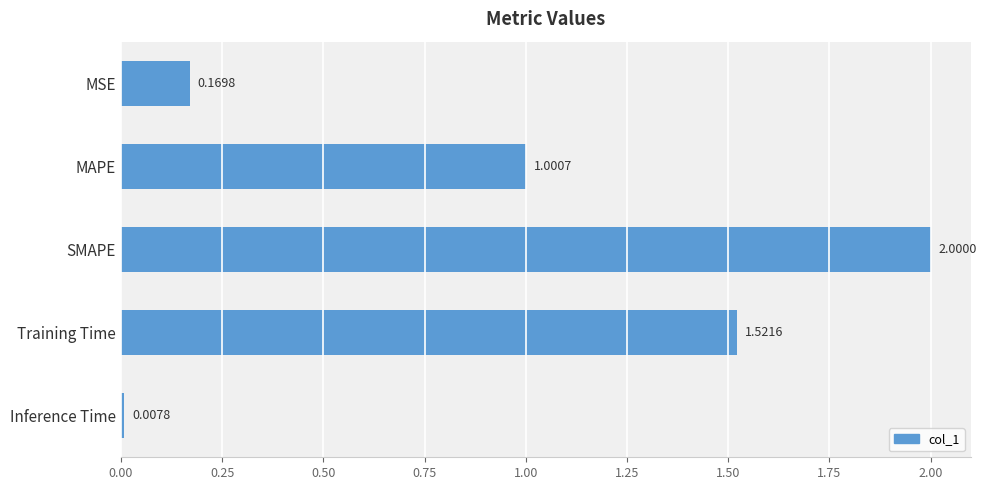

List the labels in order of value, smallest first.

Inference Time, MSE, MAPE, Training Time, SMAPE